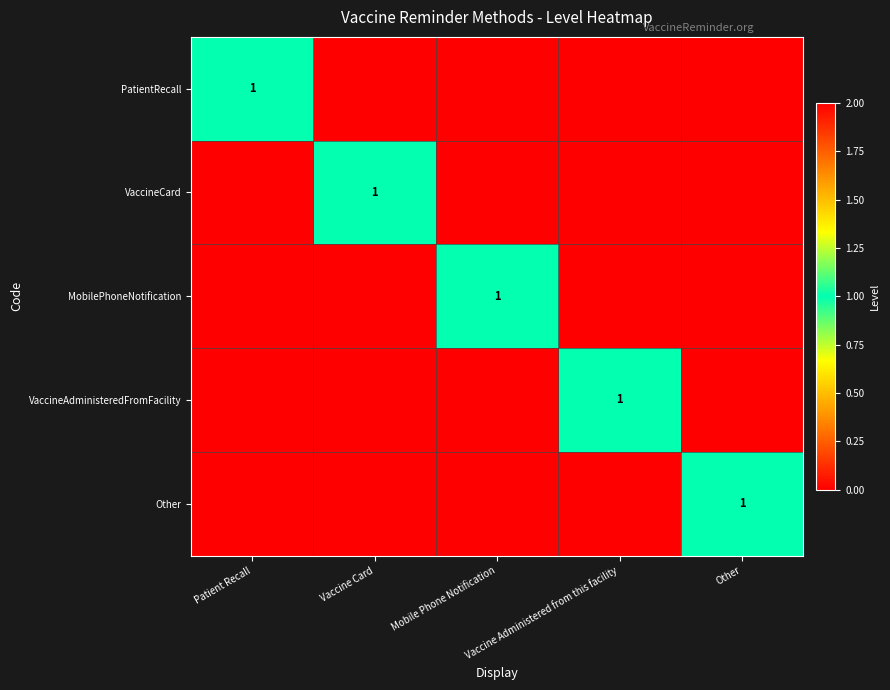

Is it true that PatientRecall equals 0 at Vaccine Administered from this facility?

True